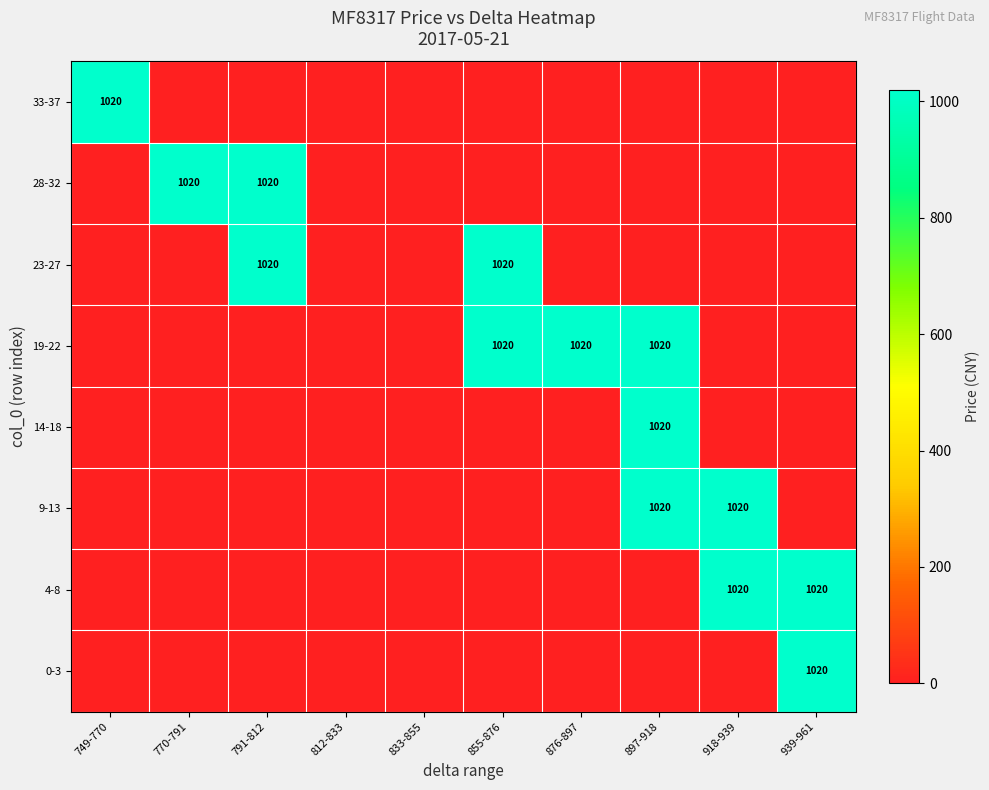

What is the maximum value shown in the chart?

1020